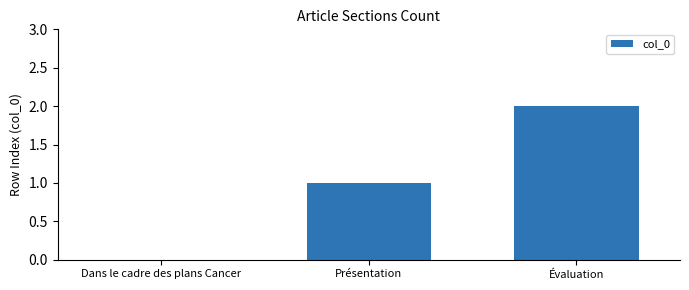

Reading right to left, extract all data points from this chart.

2	1	0